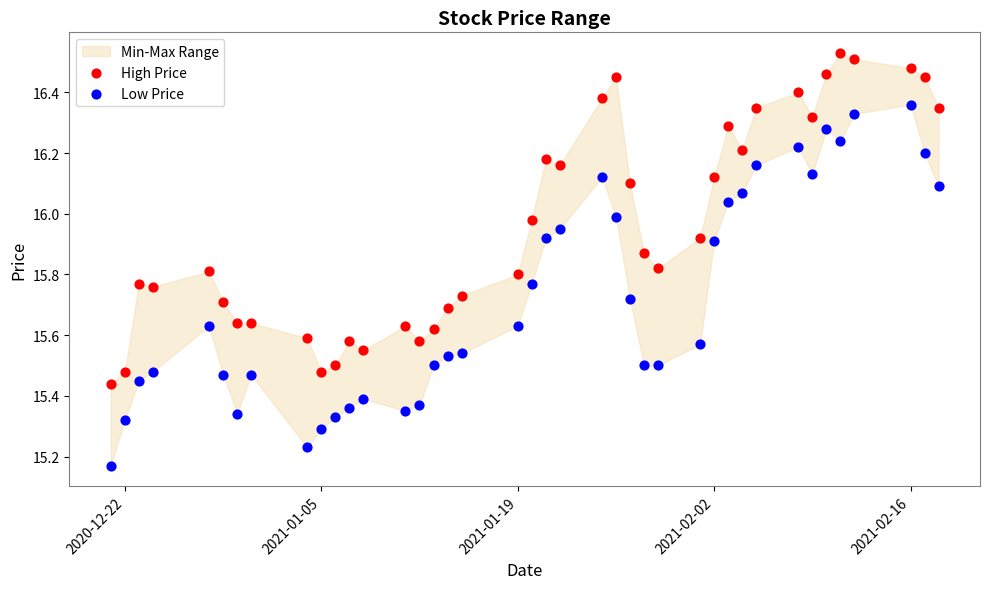

Which series has the largest Y range (max minus min)?

Low Price